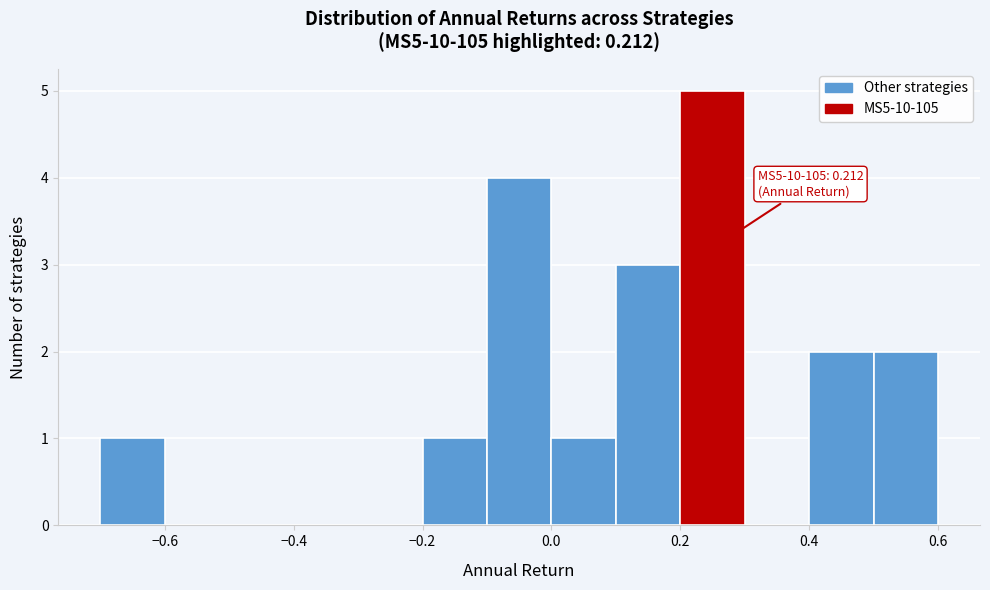

Over which range of the x-axis is the bar tallest?

0.2 to 0.3